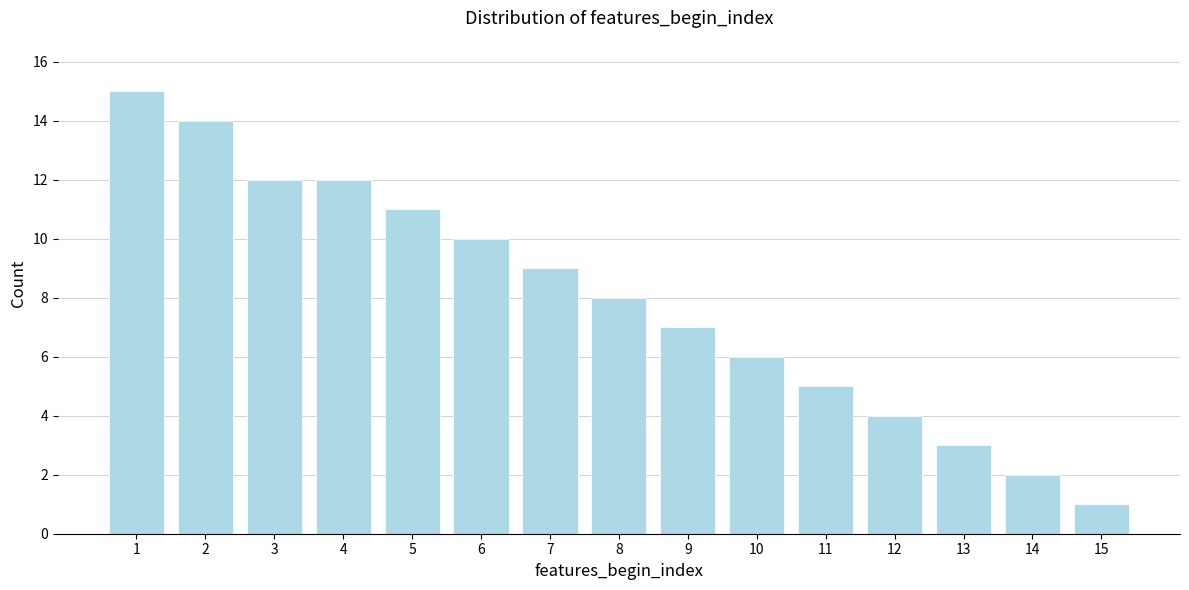

Reading left to right, what are all the values shown in this chart?

1=15	2=14	3=12	4=12	5=11	6=10	7=9	8=8	9=7	10=6	11=5	12=4	13=3	14=2	15=1